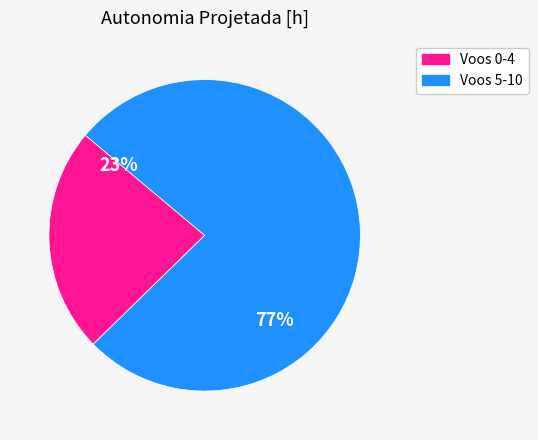

What percentage is the Autonomia (Voos 0-4) slice, to the nearest percent?

23%